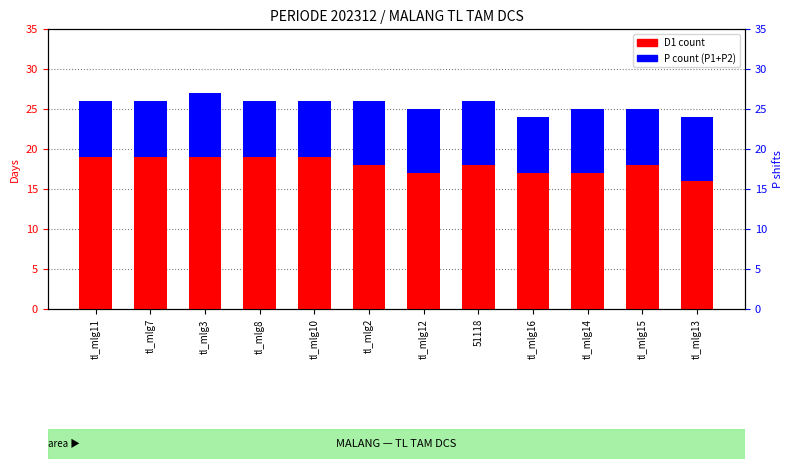

What is the difference between the P count values at tl_mlg8 and tl_mlg12?

1